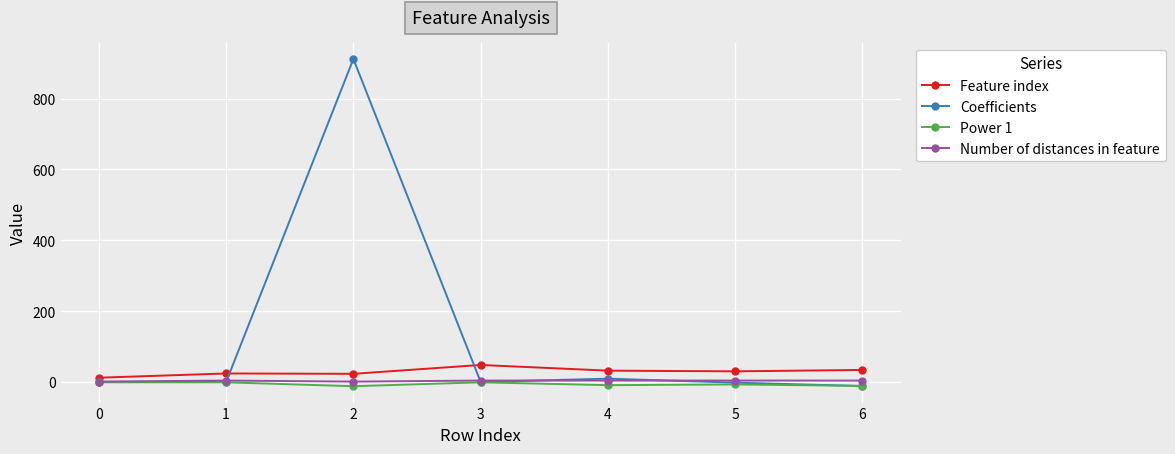

True or false: Feature index and Number of distances in feature cross at least once.

False